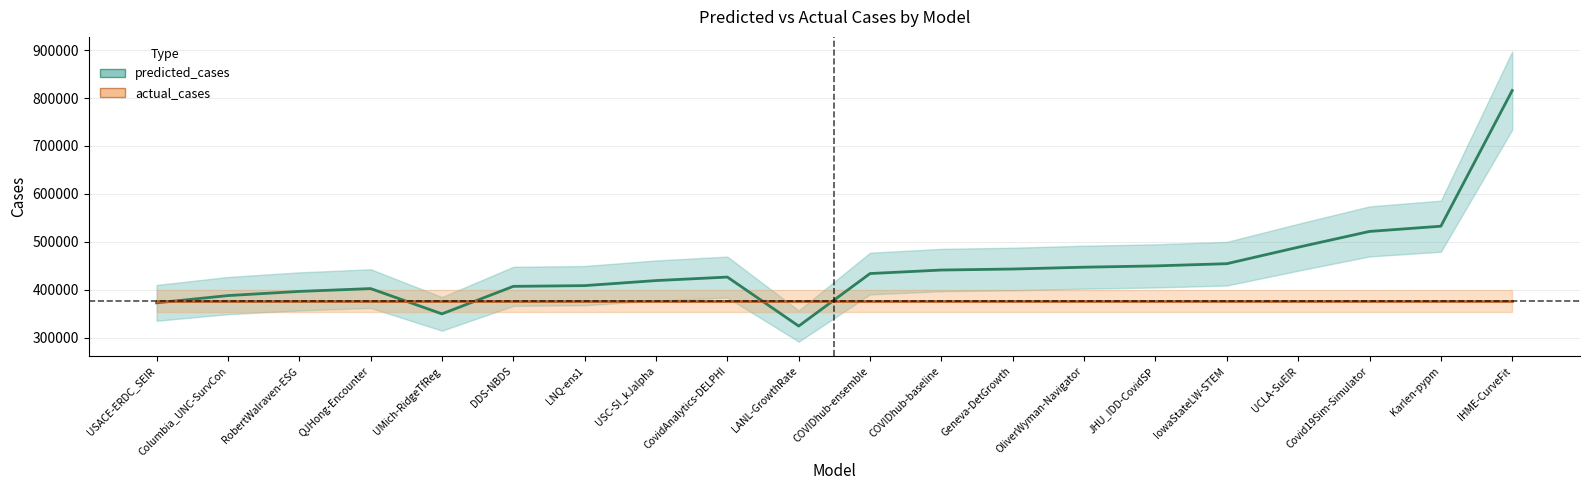

What is the ratio of the value at COVIDhub-ensemble to the value at COVIDhub-baseline?

1.0